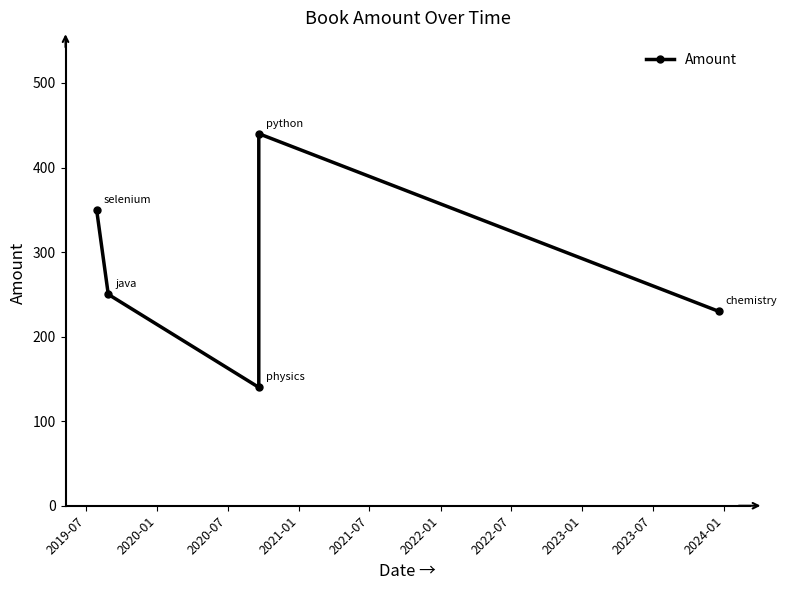

Is it true that the value at 2019-07 is 144?

False